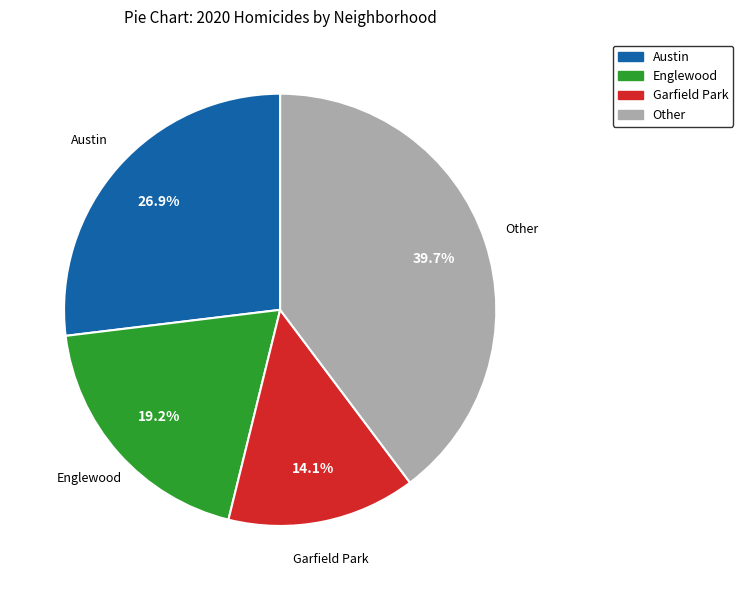

How much of the chart is everything except Garfield Park?

85.9%